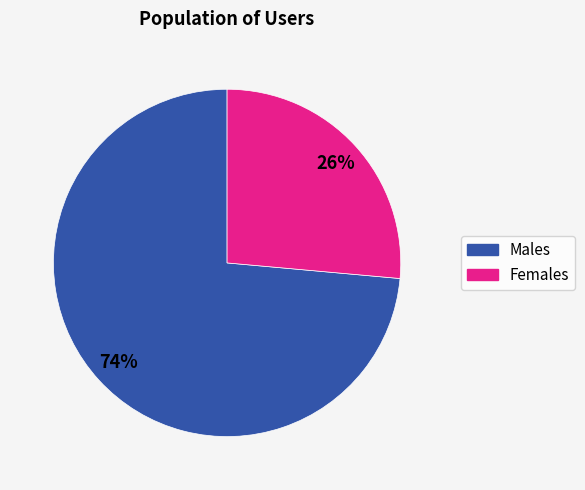

Does any single category account for the majority?

Yes